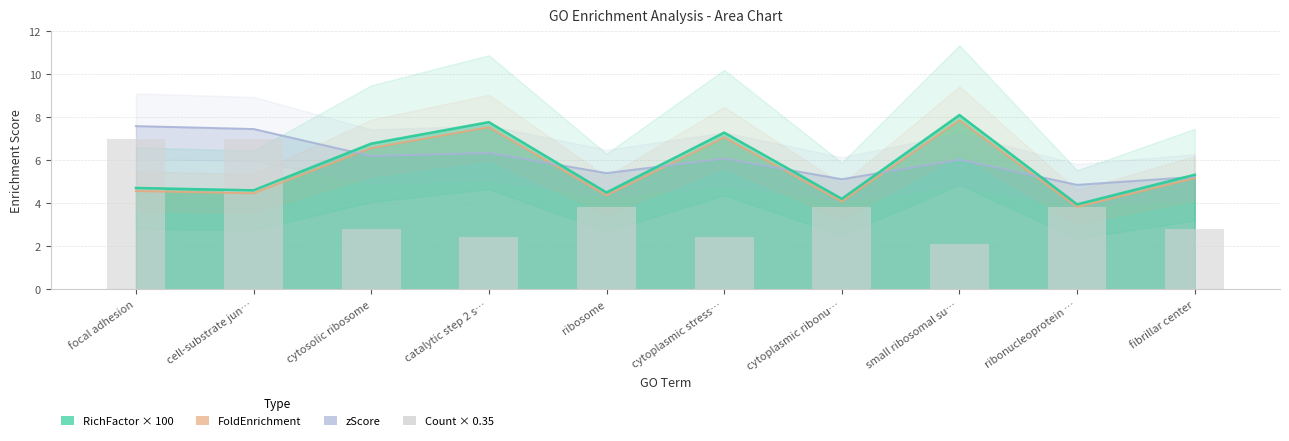

Read the zScore value at cell-substrate jun….

7.5